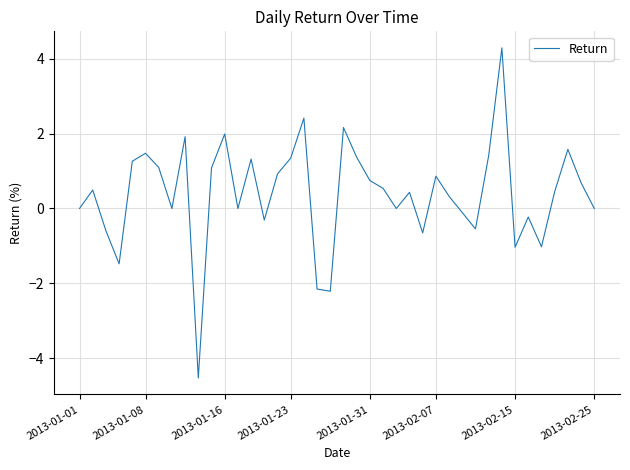

True or false: the data has more than 0 interior local peaks.

True